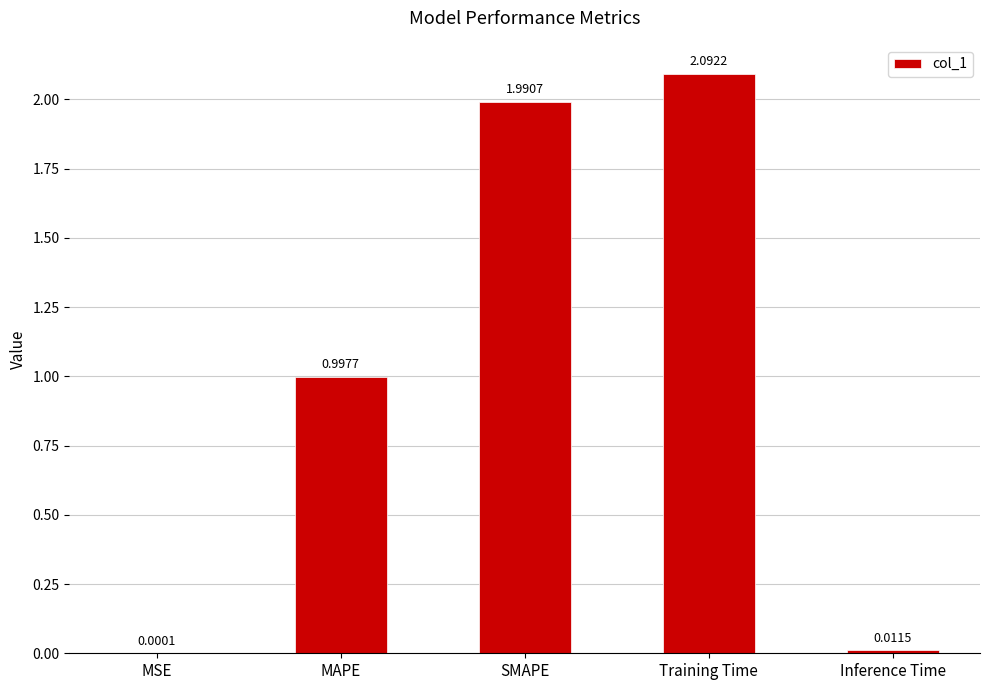

At which label is the value closest to 1?

MAPE